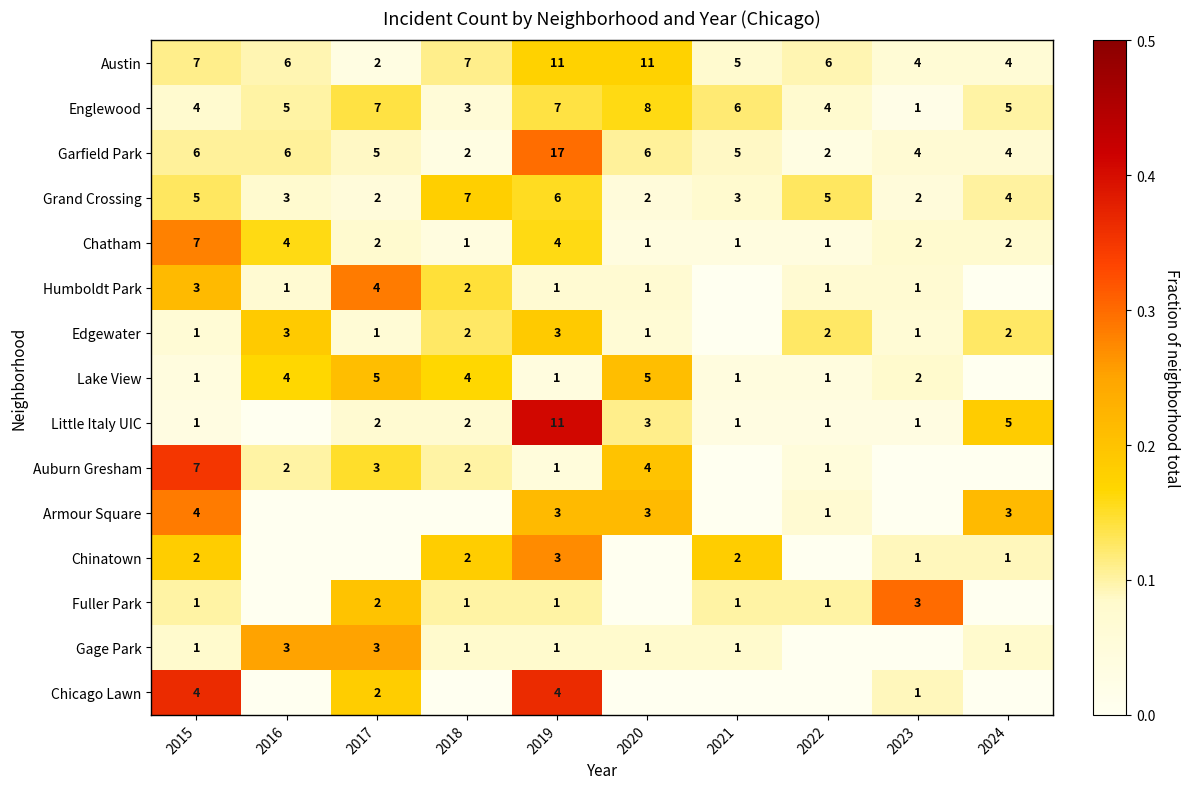

Count the Garfield Park values in the range 0 to 1.

10